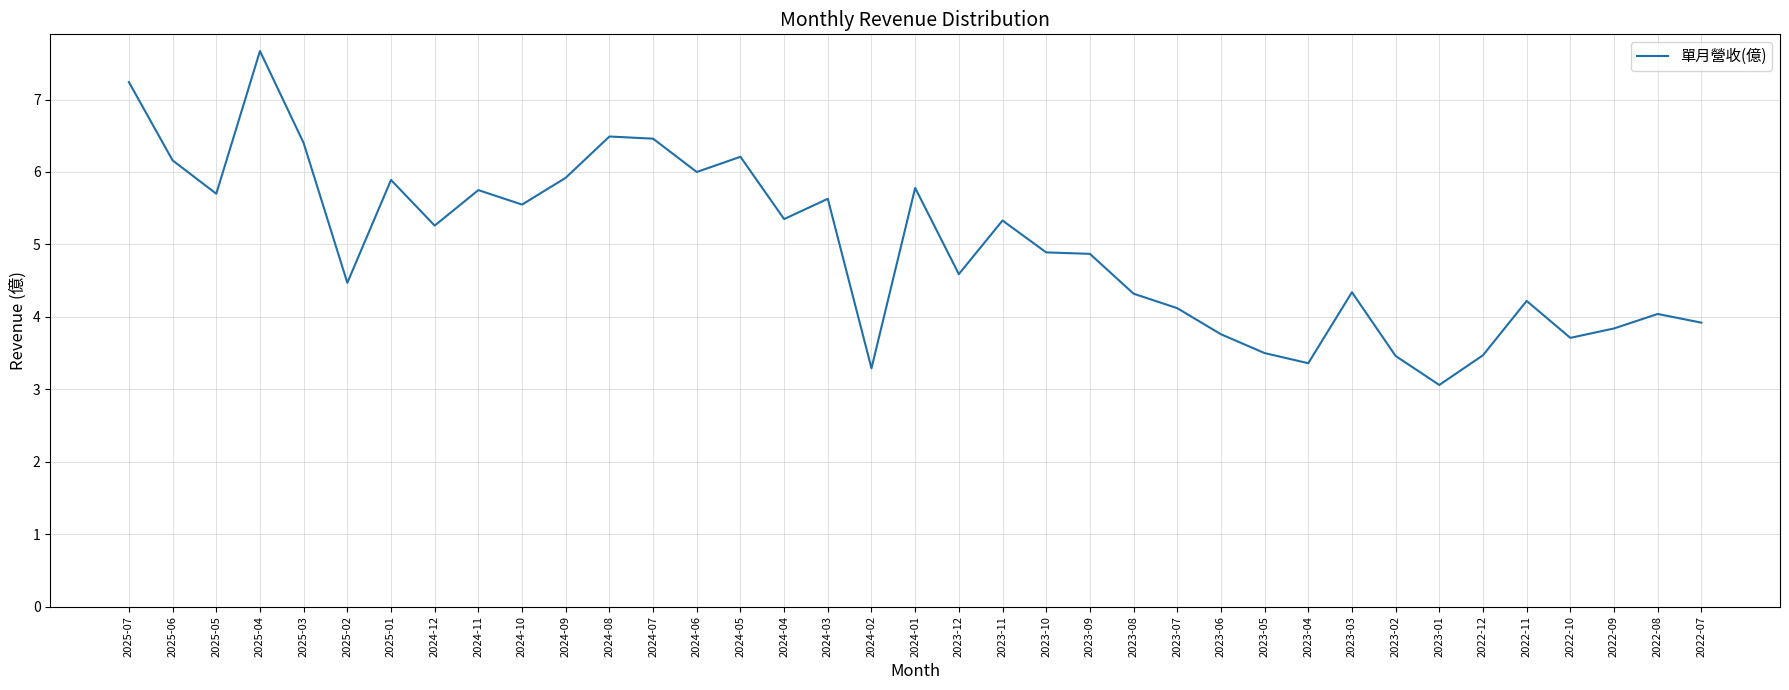

How many lines are shown in the chart?

1